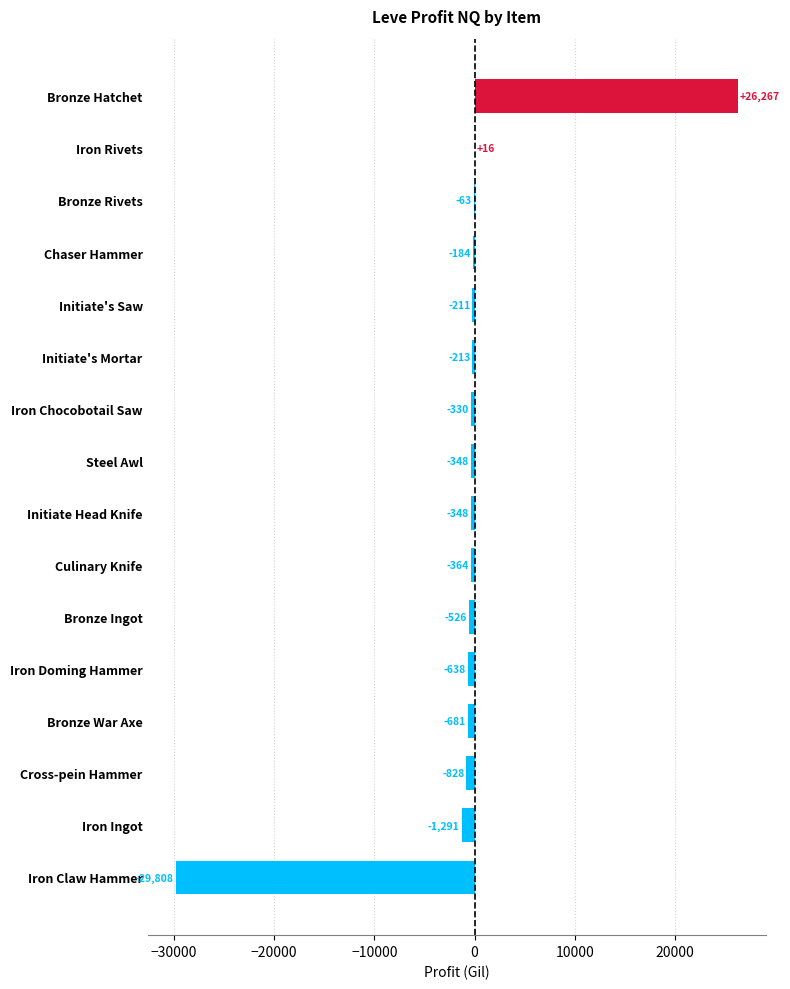

How many distinct data groups are displayed?

1